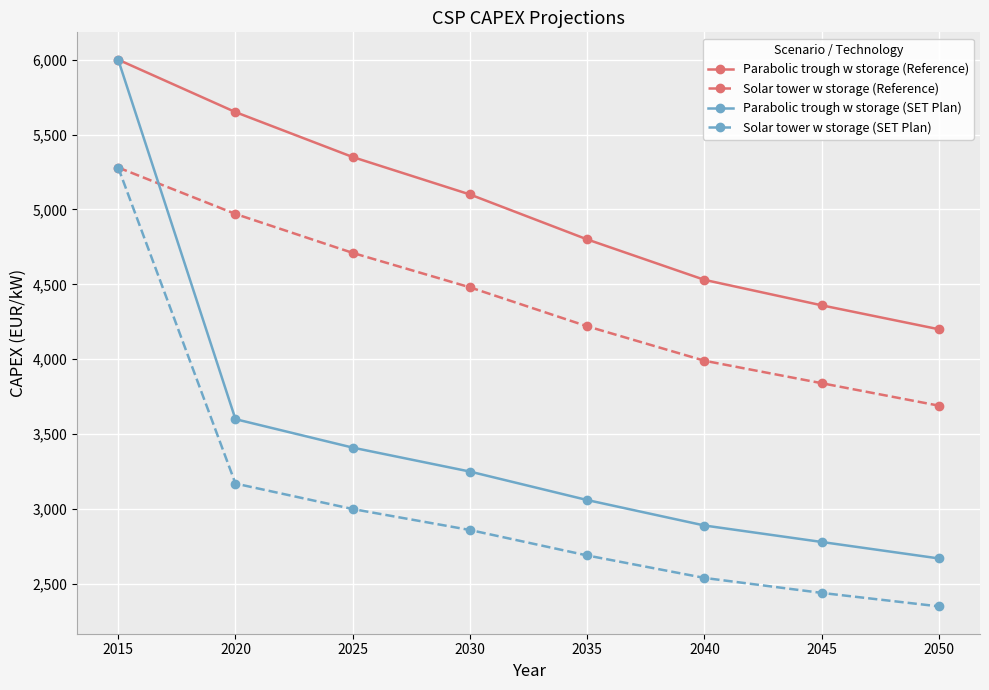

Does the chart display data point markers on the line(s)?

Yes